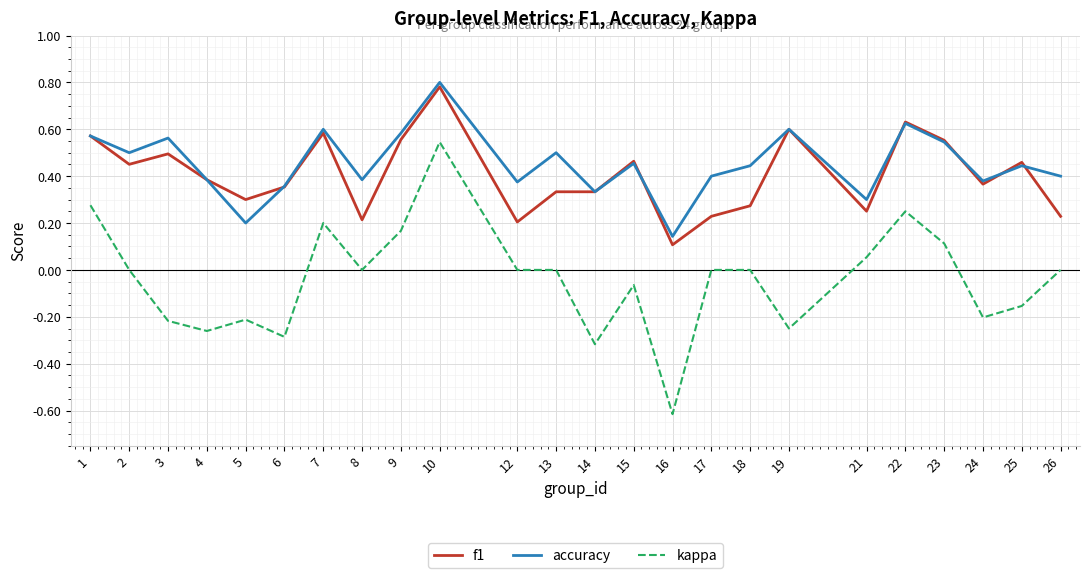

How many lines are shown in the chart?

3